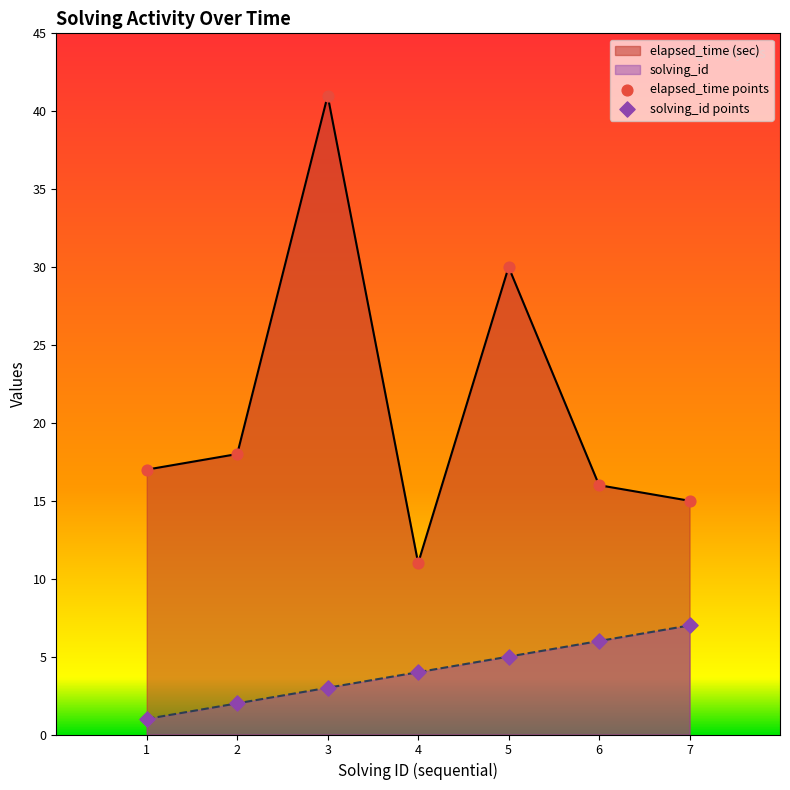

What is the total value across all series at 4?

15